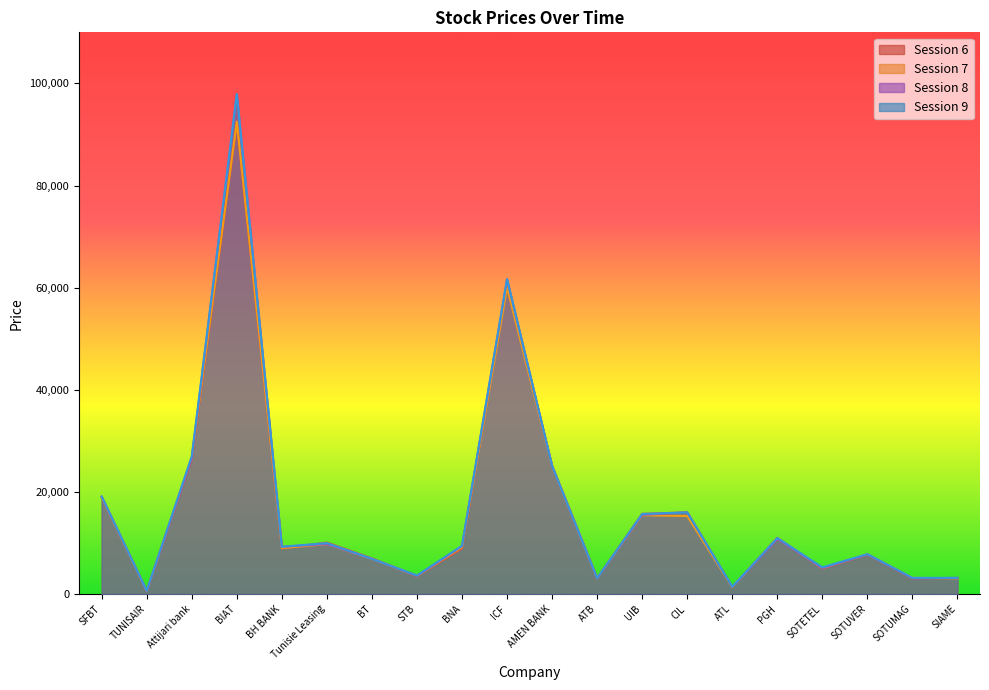

Which series has the largest total across all categories?

9